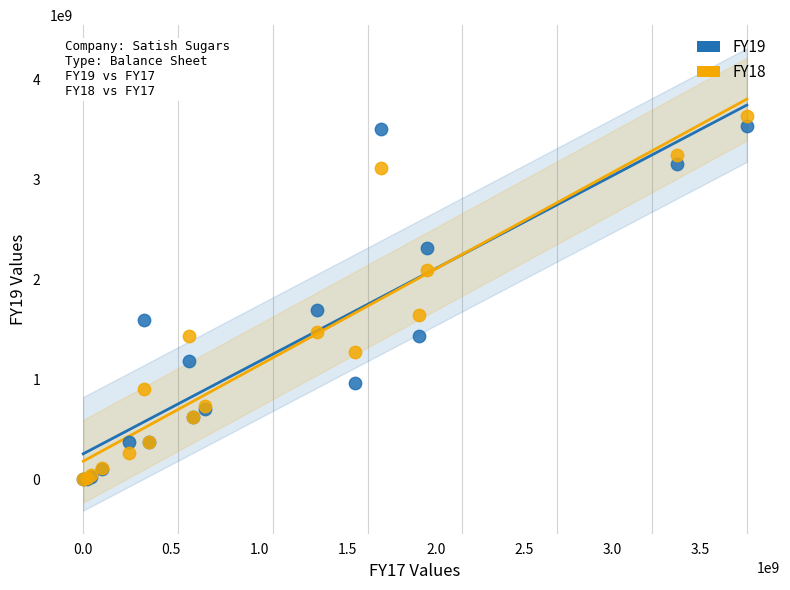

What are all the series names shown in the legend?

FY19, FY18